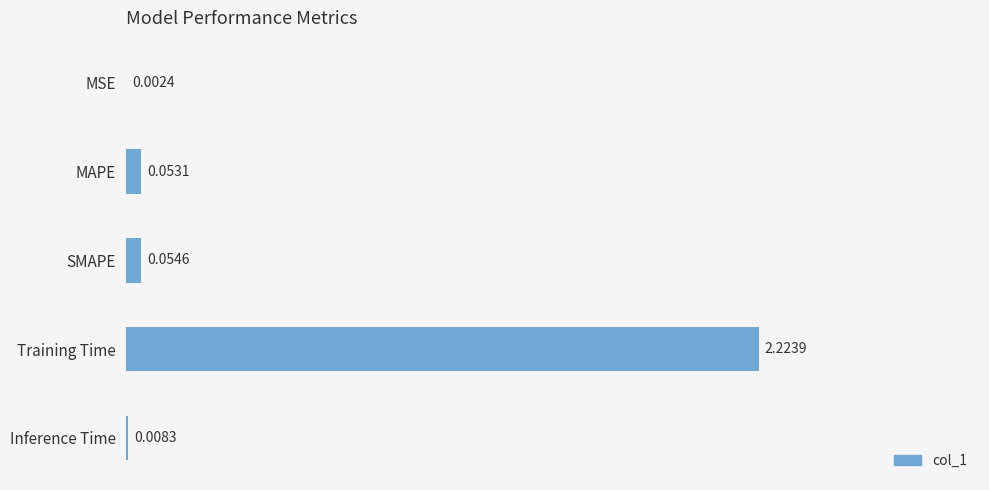

At which label is the value closest to 1?

SMAPE